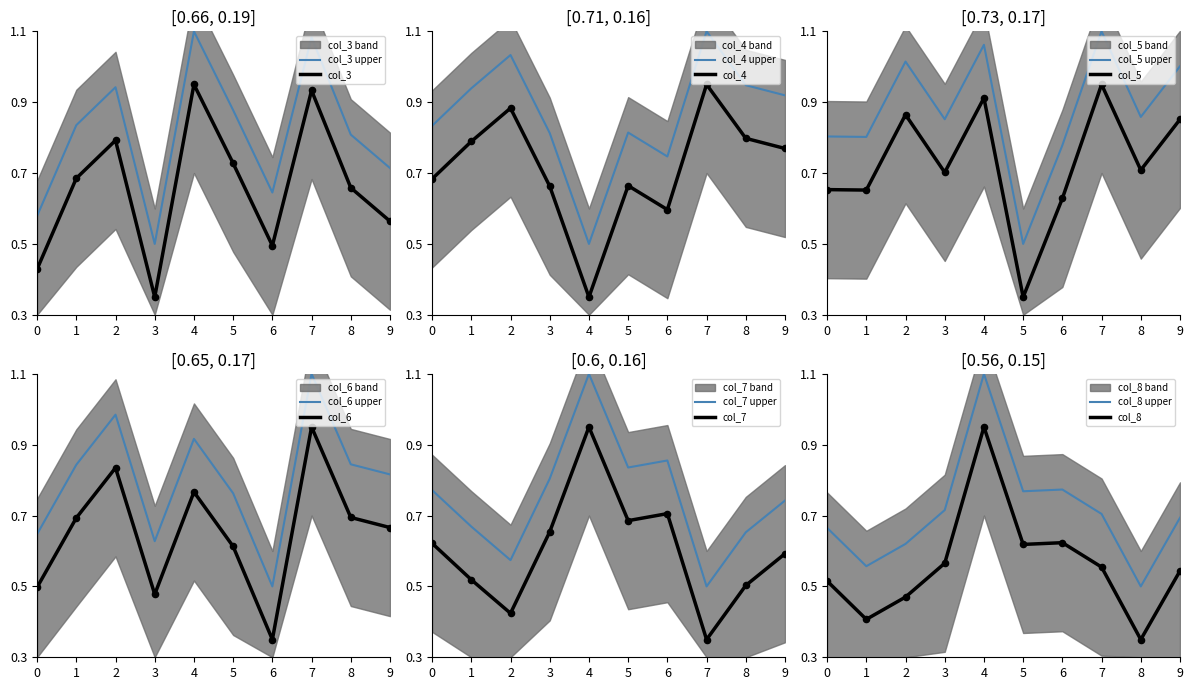

Which series has the largest total across all categories?

col_5